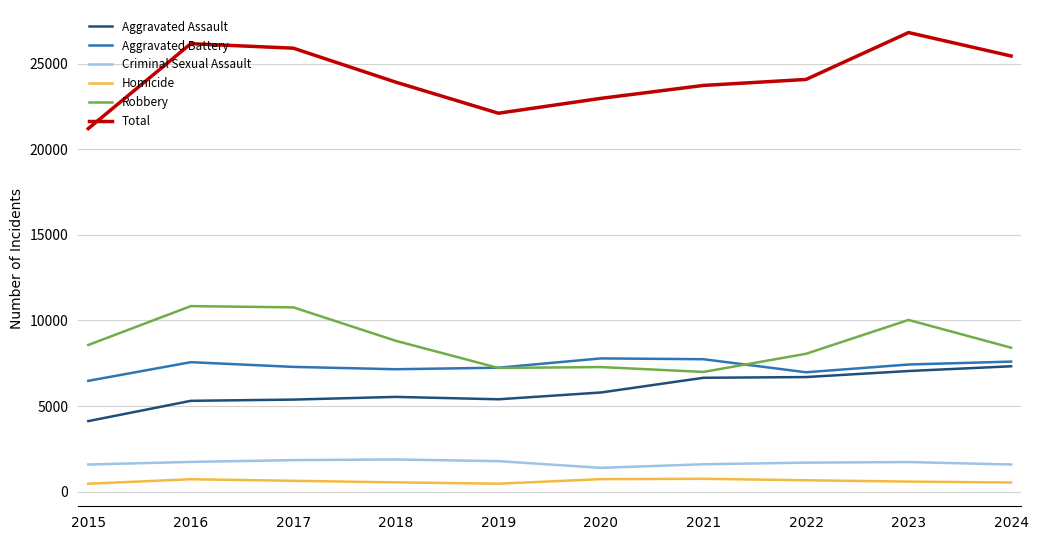

What value does the Homicide series have at 2023, to the nearest 50?

600